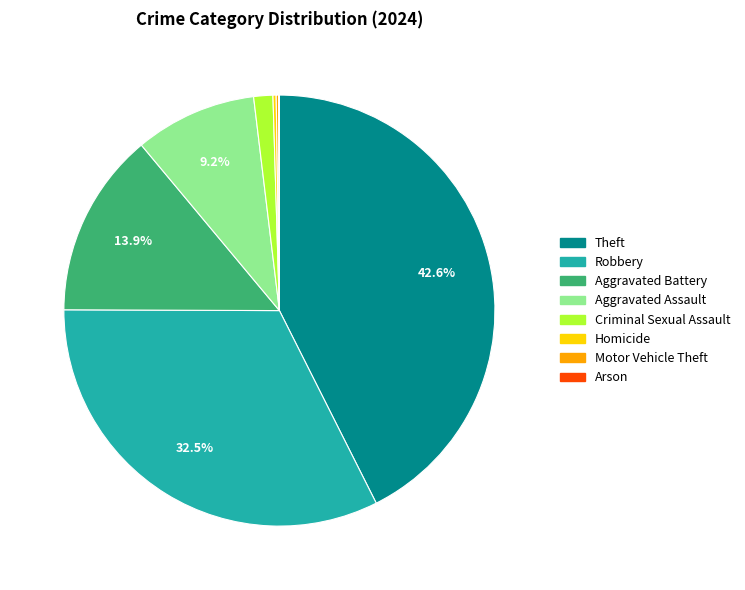

Does any single category account for the majority?

No